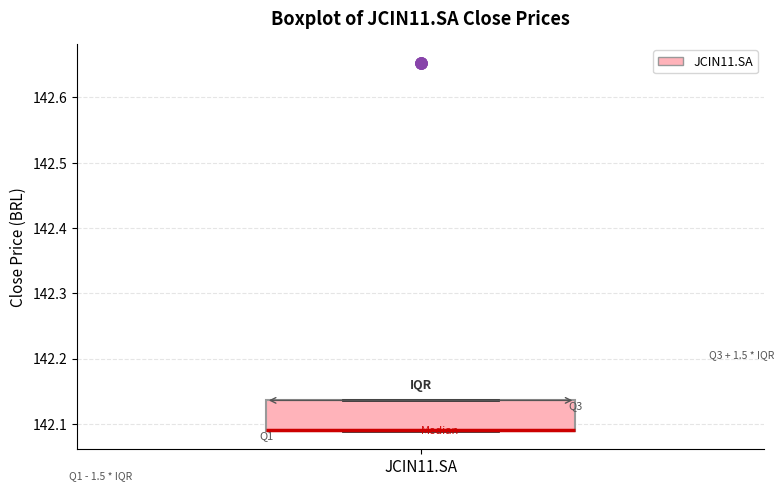

Read this box plot against the y-axis: the position of the median line, the range covered by the box, and the ends of both whiskers. The values are not printed on the chart, so give them approximately, as read against the axis.

median 142.09 (drawn on the box's lower edge), box 142.09 to 142.14, whiskers 142.09 to 142.14